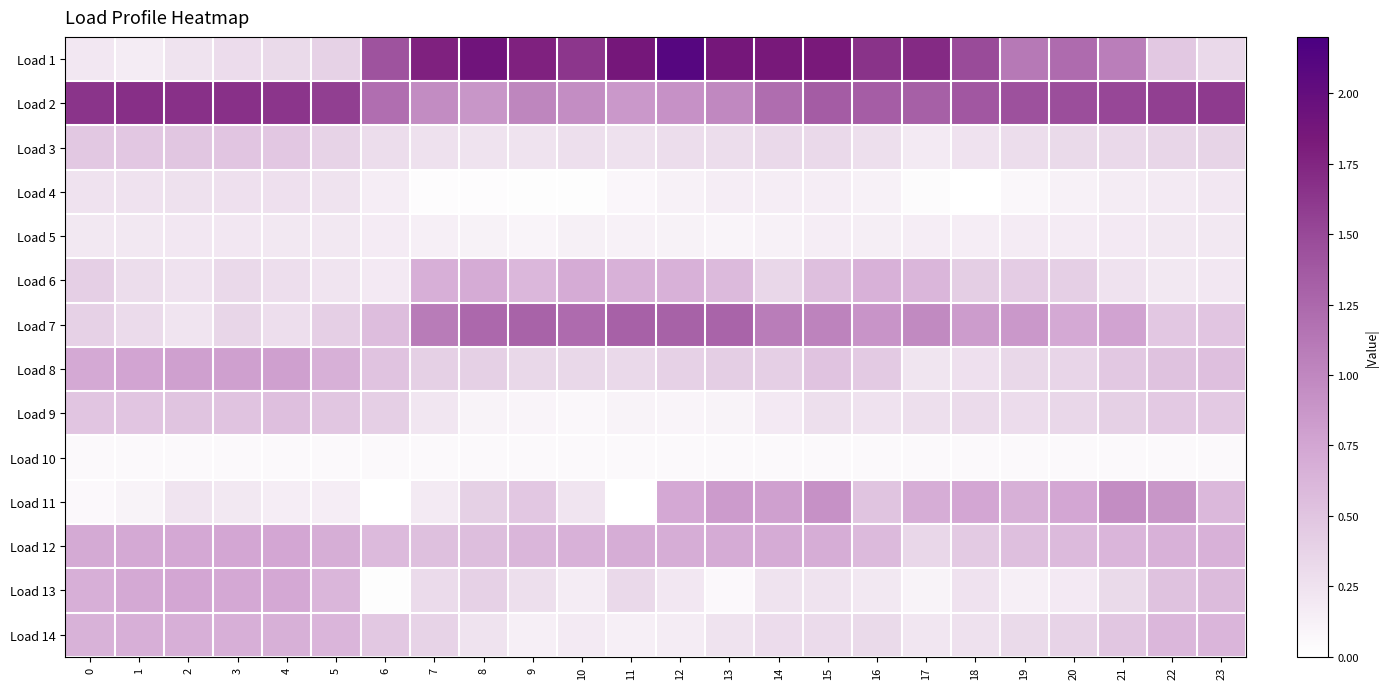

Reading left to right, transcribe all the data shown in this chart.

Load 1: 0=0.2	1=0.2	2=0.2	3=0.3	4=0.3	5=0.4	6=1.4	7=1.8	8=1.9	9=1.8	10=1.6	11=1.9	12=2.1	13=1.9	14=1.8	15=1.8	16=1.7	17=1.7	18=1.5	19=1.1	20=1.2	21=1.1	22=0.5	23=0.3
Load 2: 0=1.6	1=1.7	2=1.7	3=1.7	4=1.6	5=1.6	6=1.2	7=1.0	8=0.9	9=1.0	10=1.0	11=0.9	12=0.9	13=1.0	14=1.2	15=1.3	16=1.3	17=1.3	18=1.4	19=1.4	20=1.5	21=1.5	22=1.6	23=1.6
Load 3: 0=0.5	1=0.5	2=0.5	3=0.5	4=0.5	5=0.4	6=0.3	7=0.3	8=0.2	9=0.2	10=0.3	11=0.3	12=0.3	13=0.3	14=0.3	15=0.3	16=0.3	17=0.2	18=0.3	19=0.3	20=0.3	21=0.3	22=0.4	23=0.4
Load 4: 0=0.3	1=0.3	2=0.3	3=0.3	4=0.3	5=0.2	6=0.2	7=0.0	8=0.0	9=0.0	10=0.0	11=0.1	12=0.1	13=0.2	14=0.2	15=0.2	16=0.1	17=0.0	18=0.0	19=0.1	20=0.1	21=0.2	22=0.2	23=0.2
Load 5: 0=0.2	1=0.2	2=0.2	3=0.2	4=0.2	5=0.2	6=0.2	7=0.1	8=0.1	9=0.1	10=0.1	11=0.1	12=0.1	13=0.1	14=0.1	15=0.2	16=0.1	17=0.2	18=0.2	19=0.2	20=0.2	21=0.2	22=0.2	23=0.2
Load 6: 0=0.4	1=0.3	2=0.3	3=0.3	4=0.3	5=0.2	6=0.2	7=0.7	8=0.7	9=0.6	10=0.7	11=0.7	12=0.7	13=0.6	14=0.3	15=0.5	16=0.7	17=0.6	18=0.4	19=0.4	20=0.4	21=0.3	22=0.2	23=0.2
Load 7: 0=0.4	1=0.3	2=0.2	3=0.4	4=0.3	5=0.4	6=0.6	7=1.1	8=1.3	9=1.3	10=1.2	11=1.3	12=1.3	13=1.3	14=1.1	15=1.0	16=0.9	17=1.0	18=0.8	19=0.9	20=0.7	21=0.8	22=0.5	23=0.5
Load 8: 0=0.7	1=0.8	2=0.8	3=0.8	4=0.8	5=0.7	6=0.5	7=0.4	8=0.4	9=0.3	10=0.3	11=0.3	12=0.4	13=0.4	14=0.4	15=0.5	16=0.5	17=0.2	18=0.3	19=0.3	20=0.4	21=0.5	22=0.5	23=0.5
Load 9: 0=0.5	1=0.5	2=0.5	3=0.5	4=0.5	5=0.5	6=0.4	7=0.2	8=0.1	9=0.1	10=0.1	11=0.1	12=0.1	13=0.1	14=0.2	15=0.3	16=0.3	17=0.3	18=0.3	19=0.3	20=0.3	21=0.4	22=0.5	23=0.5
Load 10: 0=0.1	1=0.1	2=0.1	3=0.1	4=0.1	5=0.1	6=0.1	7=0.1	8=0.1	9=0.1	10=0.1	11=0.1	12=0.1	13=0.1	14=0.1	15=0.1	16=0.1	17=0.1	18=0.1	19=0.1	20=0.1	21=0.1	22=0.1	23=0.1
Load 11: 0=0.1	1=0.1	2=0.2	3=0.2	4=0.2	5=0.2	6=0.0	7=0.2	8=0.4	9=0.5	10=0.2	11=0.0	12=0.7	13=0.8	14=0.8	15=0.9	16=0.5	17=0.7	18=0.7	19=0.7	20=0.7	21=1.0	22=0.9	23=0.6
Load 12: 0=0.7	1=0.7	2=0.7	3=0.7	4=0.7	5=0.7	6=0.6	7=0.5	8=0.6	9=0.6	10=0.7	11=0.7	12=0.7	13=0.7	14=0.7	15=0.7	16=0.6	17=0.3	18=0.4	19=0.5	20=0.6	21=0.6	22=0.7	23=0.7
Load 13: 0=0.7	1=0.7	2=0.7	3=0.7	4=0.7	5=0.6	6=0.0	7=0.3	8=0.4	9=0.3	10=0.2	11=0.3	12=0.2	13=0.1	14=0.2	15=0.2	16=0.2	17=0.1	18=0.3	19=0.1	20=0.2	21=0.3	22=0.5	23=0.6
Load 14: 0=0.7	1=0.7	2=0.7	3=0.7	4=0.7	5=0.6	6=0.5	7=0.4	8=0.2	9=0.1	10=0.2	11=0.1	12=0.2	13=0.2	14=0.3	15=0.3	16=0.3	17=0.2	18=0.3	19=0.3	20=0.4	21=0.5	22=0.6	23=0.6